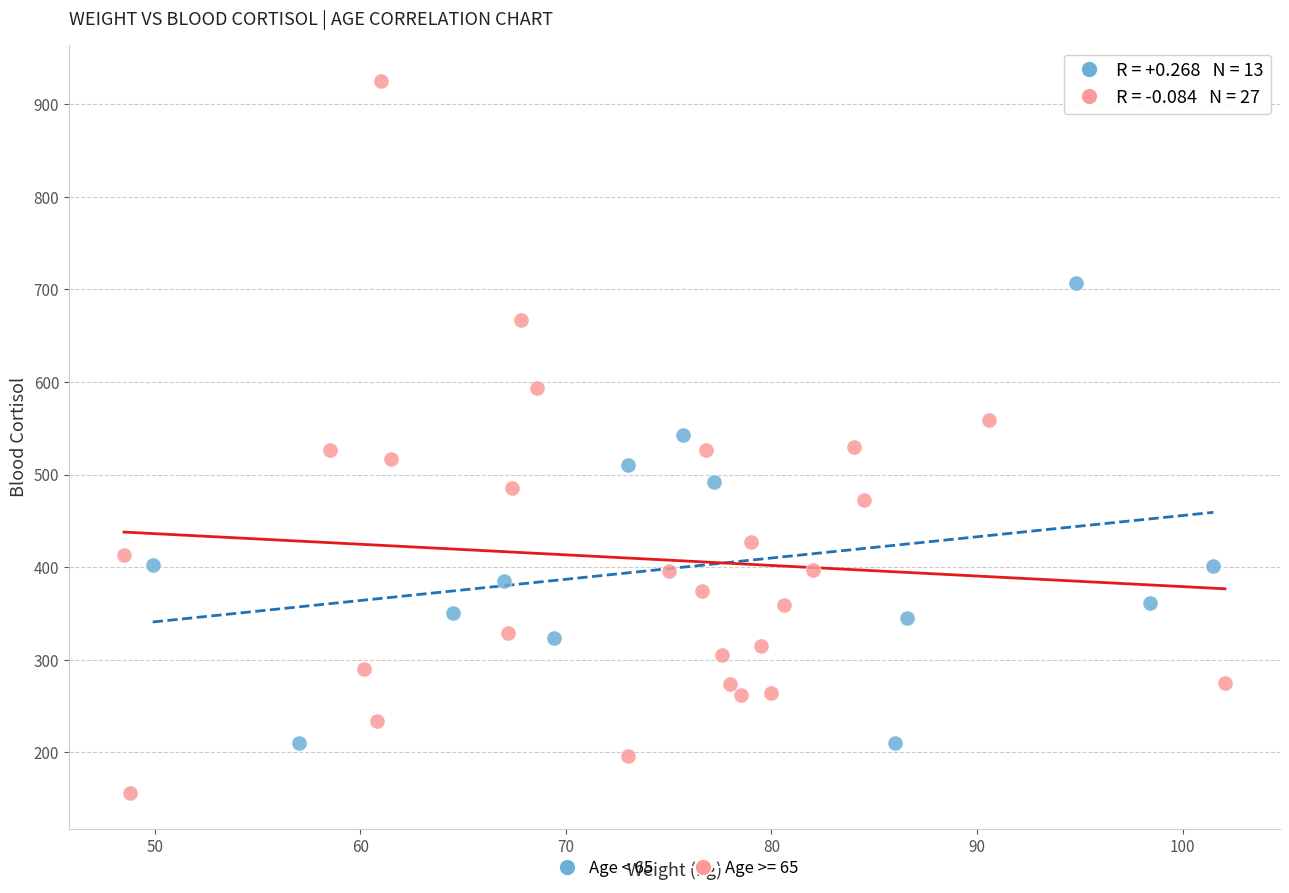

Which series reaches the maximum Y coordinate?

Age >= 65